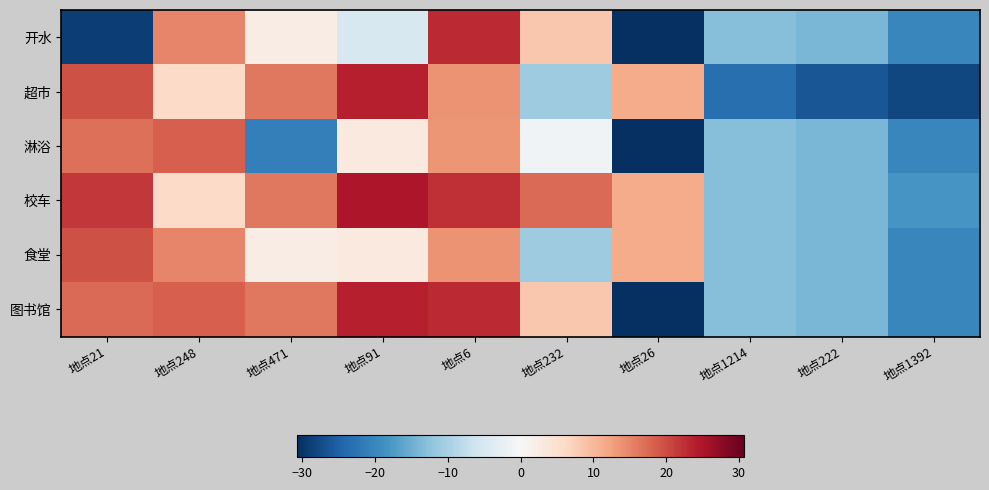

What is the maximum value shown in the chart?

24.9